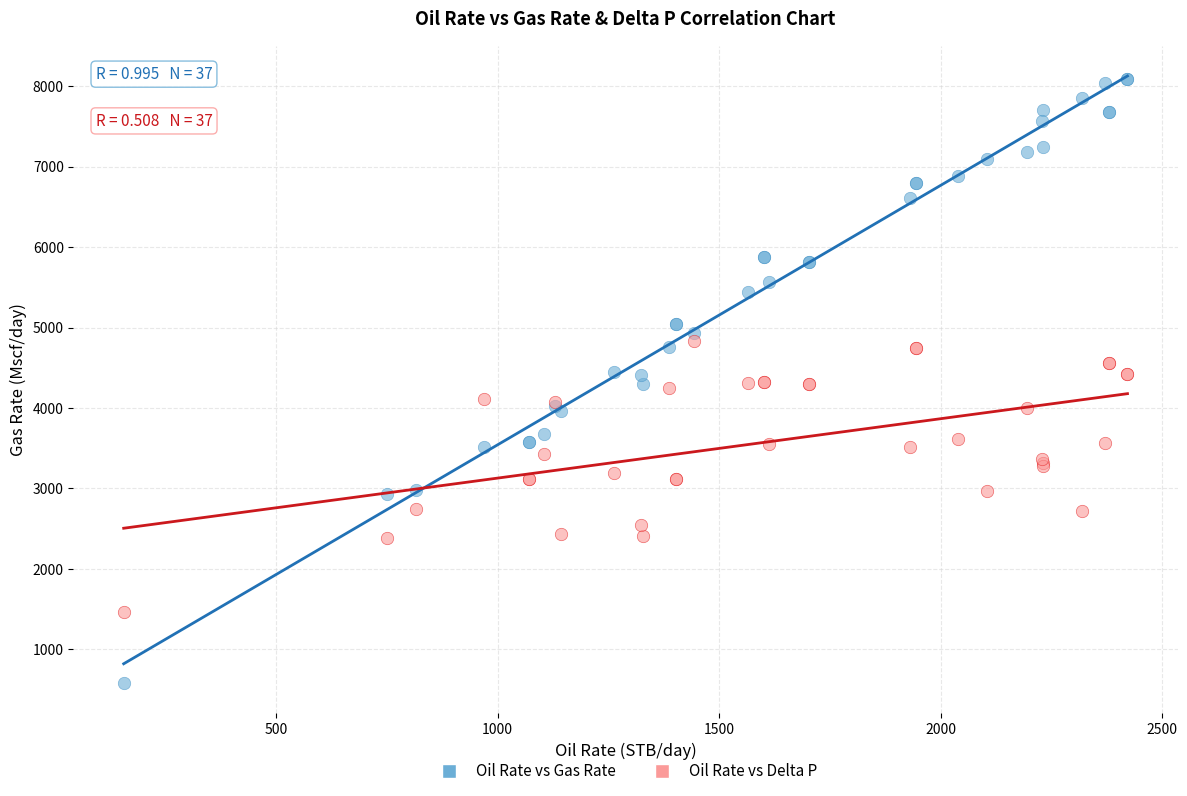

Which series contains the highest Y value?

Oil Rate vs Gas Rate